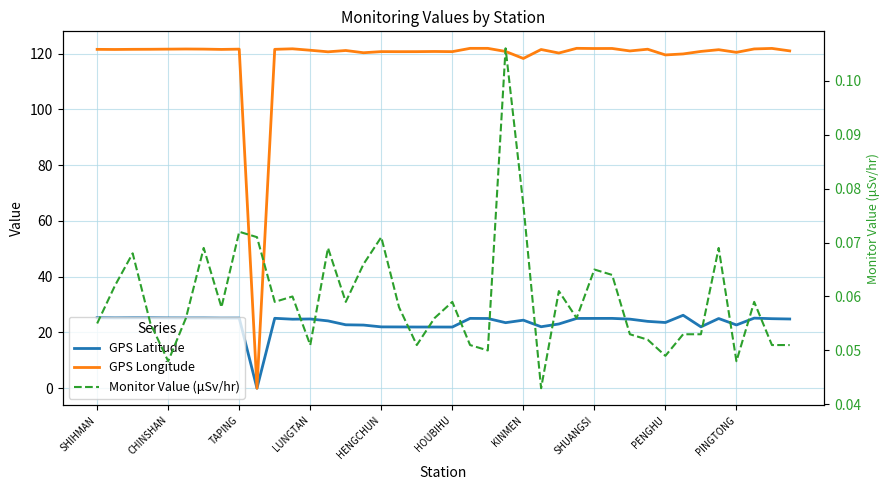

How many intersections are there between Monitor Value (μSv/hr) and GPS Longitude?

2